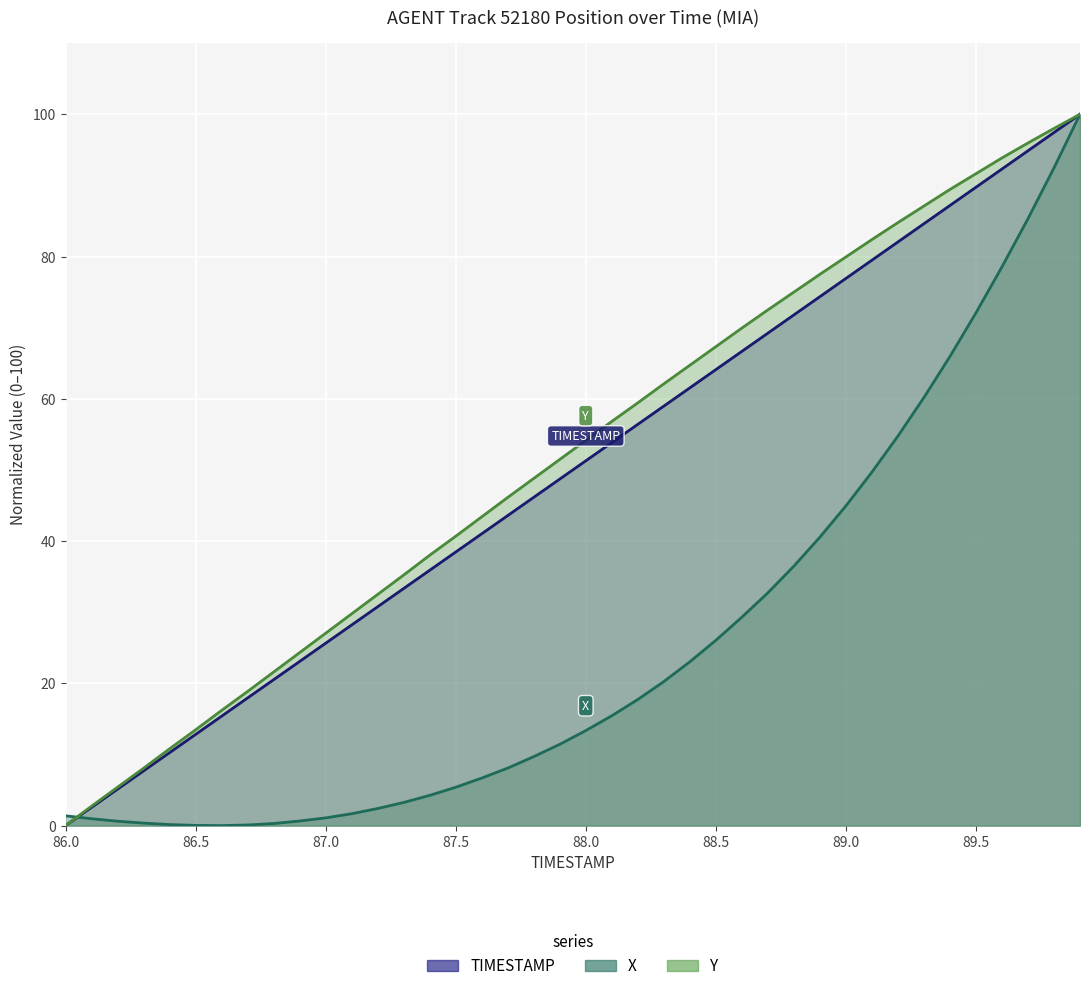

What is the average value of the Y series?

51.9